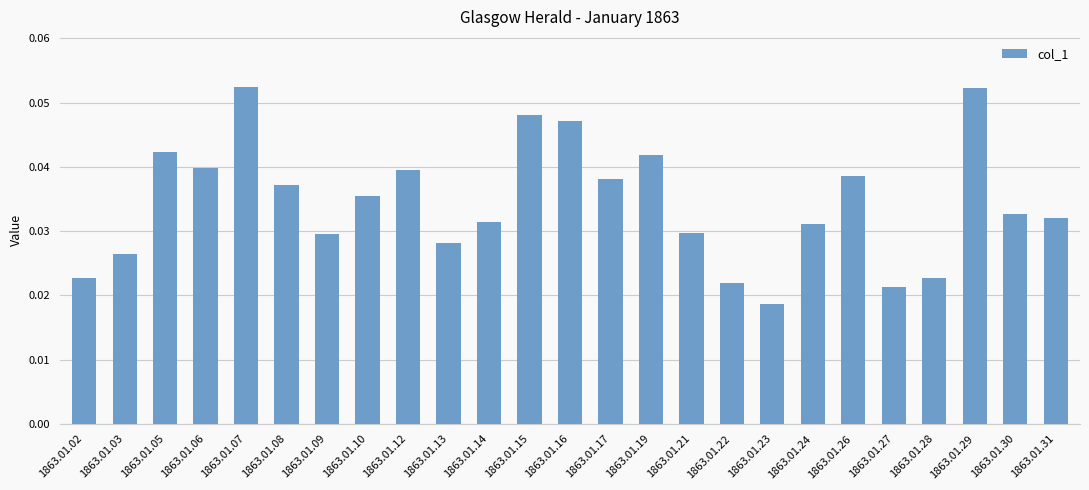

The chart shows a value of 0.1 at 1863.01.06. True or false?

False